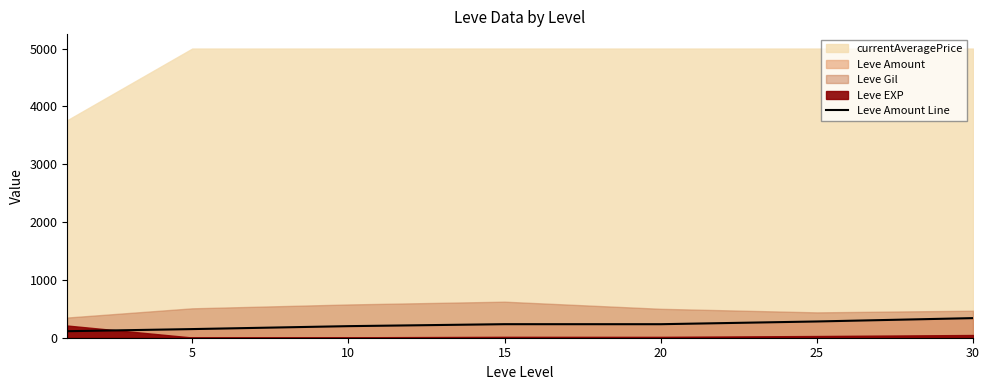

Is it true that the value at 0 is 191.8?

False